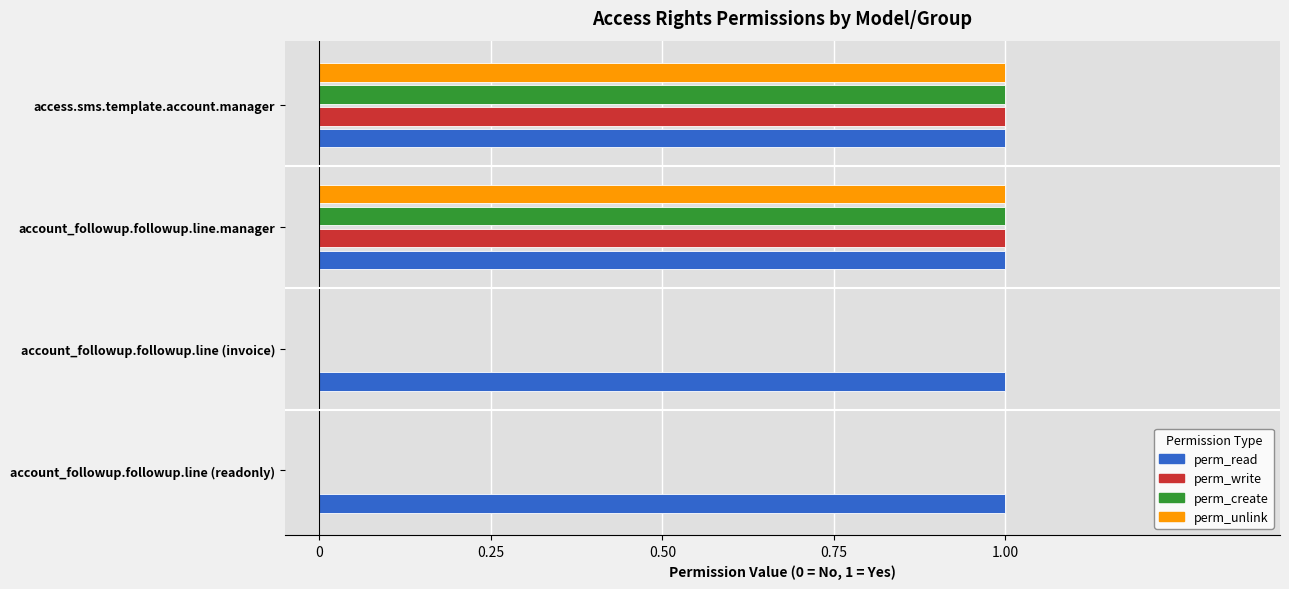

The perm_unlink series shows 0 at account_followup.followup.line.manager. True or false?

False